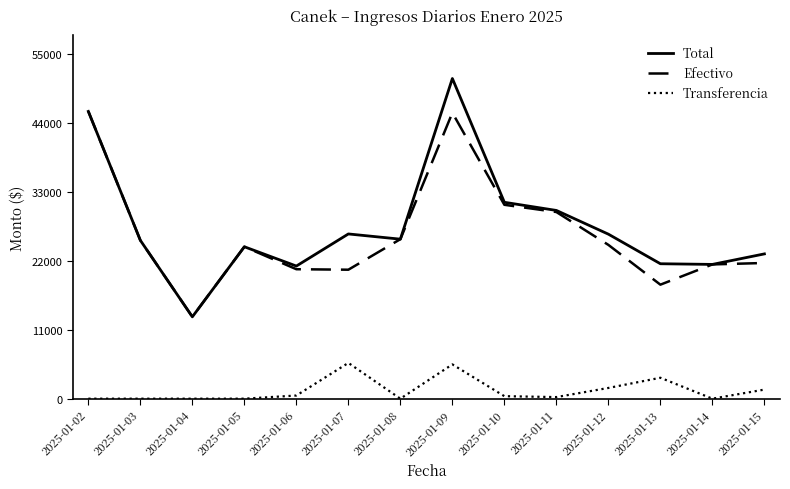

What is the minimum value for Efectivo?

13062.0